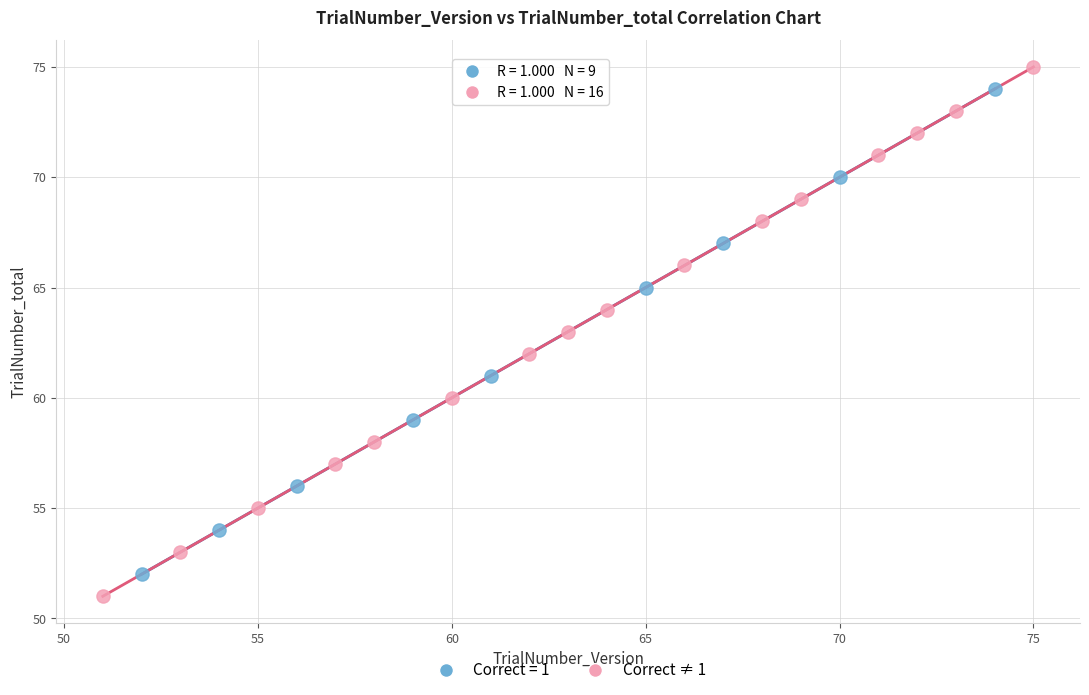

Which series has the widest spread of Y values?

Correct ≠ 1